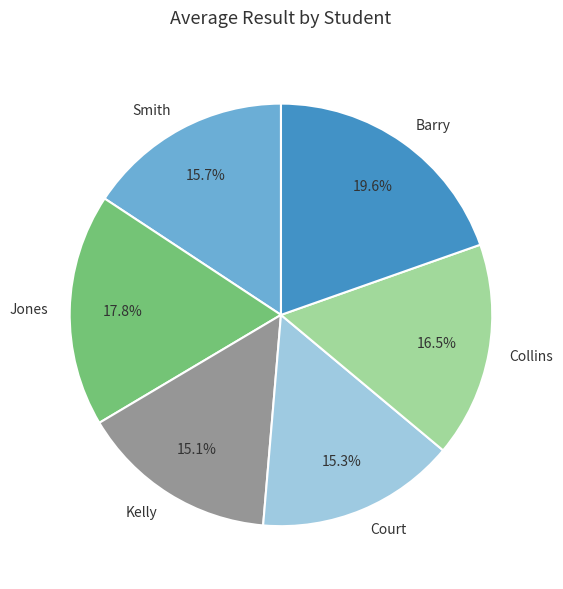

Is there any slice that represents more than half of the pie?

No